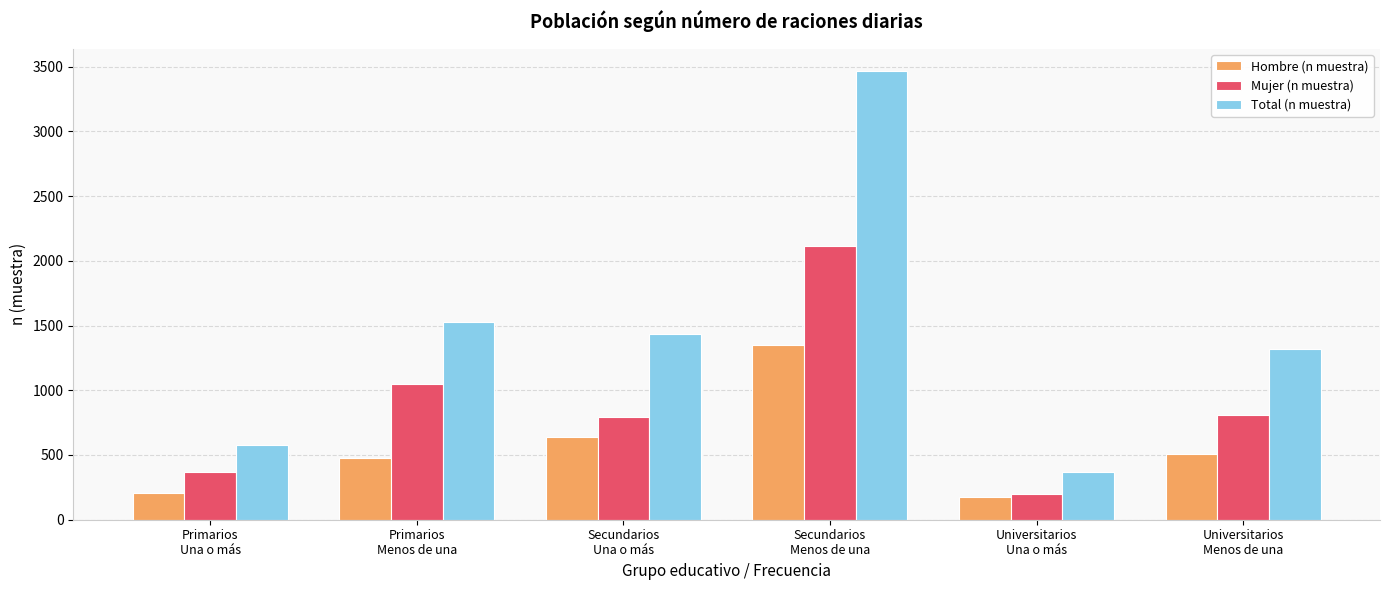

True or false: Total (n muestra) has a value of 119 at Primarios
Una o más.

False